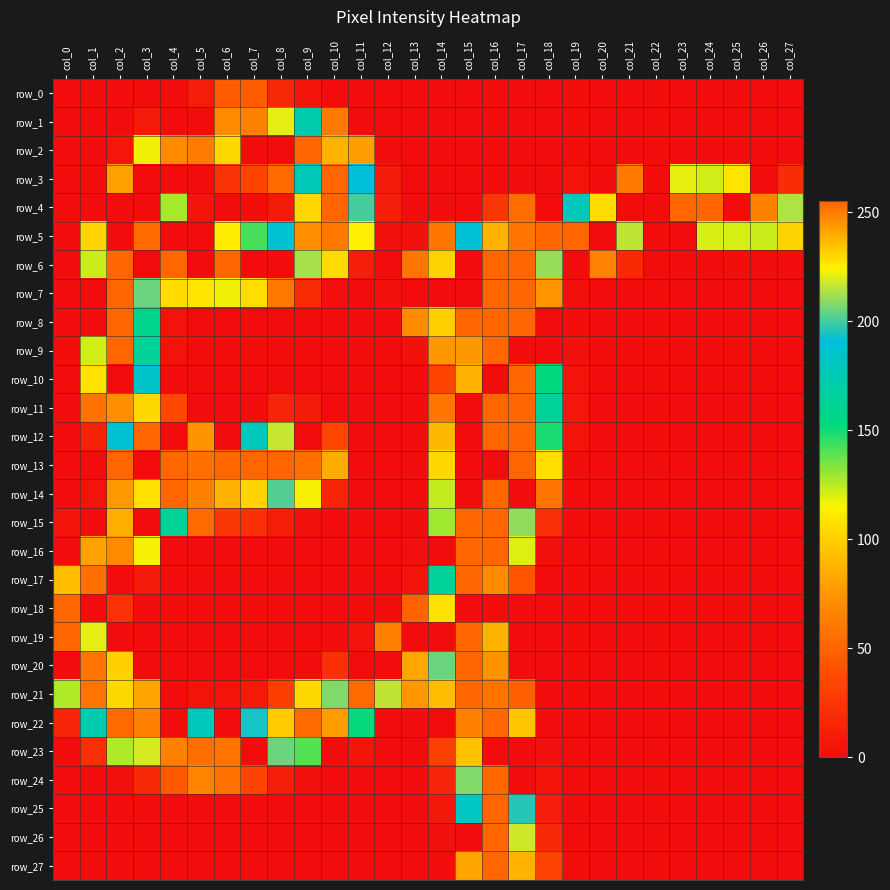

Reading left to right, what are all the values shown in this chart?

row_0: 0	0	0	0	0	10	46	47	17	5	0	0	0	0	0	0	0	0	0	0	0	0	0	0	0	0	0	0
row_1: 0	0	0	8	0	0	247	249	221	172	62	0	0	0	0	0	0	0	0	0	0	0	0	0	0	0	0	0
row_2: 0	0	6	117	247	250	230	0	0	255	238	79	1	0	0	0	0	0	0	0	0	0	0	0	1	0	0	0
row_3: 0	1	80	0	0	0	23	34	53	177	255	191	8	0	0	0	0	0	1	5	0	62	0	119	122	109	0	19
row_4: 0	0	0	0	128	5	0	1	8	104	255	200	11	0	1	0	25	55	0	178	229	0	0	255	255	0	249	214
row_5: 1	102	0	254	0	0	113	142	188	246	251	114	3	3	60	189	238	252	255	255	0	216	0	0	121	121	123	102
row_6: 1	123	255	0	255	0	255	0	0	213	105	11	0	60	231	0	255	255	211	0	66	18	0	1	1	1	1	1
row_7: 1	0	255	205	105	110	117	106	61	19	2	0	3	0	0	0	255	255	75	2	0	0	0	0	0	0	0	0
row_8: 1	0	255	159	4	0	0	0	0	0	0	0	1	70	232	255	255	255	0	0	0	0	0	0	0	0	0	0
row_9: 1	122	255	163	4	0	0	0	0	0	0	0	0	3	76	244	255	0	0	2	0	0	0	0	0	0	0	0
row_10: 0	108	0	185	0	0	0	0	0	0	0	0	0	0	34	238	0	255	153	4	0	0	0	0	0	0	0	0
row_11: 0	57	246	230	36	0	0	0	14	9	0	0	0	0	59	0	255	255	164	6	0	0	0	0	0	0	0	0
row_12: 0	13	187	255	0	74	0	178	217	0	35	0	0	0	90	0	255	255	149	4	0	0	0	0	0	0	0	0
row_13: 0	0	51	0	255	253	255	255	255	253	85	0	0	0	104	0	0	255	107	1	0	0	0	0	0	0	0	0
row_14: 0	4	77	228	255	249	238	231	202	116	15	0	0	0	124	0	255	0	58	0	0	0	0	0	0	0	0	0
row_15: 5	0	239	0	163	53	26	21	11	2	0	0	0	1	129	255	255	210	20	0	0	0	0	0	0	0	0	0
row_16: 0	242	247	116	0	0	0	0	0	0	0	0	0	2	0	255	255	120	2	0	0	0	0	0	0	0	0	0
row_17: 236	253	0	8	0	0	0	0	0	0	0	0	0	4	163	255	247	43	0	0	0	0	0	0	0	0	0	0
row_18: 255	0	22	0	0	0	0	0	0	0	0	0	1	50	228	0	0	0	0	0	0	0	0	0	0	0	0	0
row_19: 255	221	0	0	0	0	0	0	0	0	0	4	65	0	0	255	238	0	0	0	0	0	0	0	0	0	0	0
row_20: 0	252	101	0	0	0	0	0	0	1	21	0	0	241	205	255	245	0	0	0	0	0	0	0	0	0	0	0
row_21: 127	252	230	81	0	4	4	8	30	104	208	254	216	76	92	255	252	49	0	0	0	0	0	0	0	0	0	0
row_22: 15	173	254	249	0	178	0	194	233	254	243	152	0	1	0	249	255	96	1	0	0	0	0	0	0	0	0	0
row_23: 0	21	127	219	249	253	252	0	205	140	0	5	0	0	31	235	0	0	2	0	0	0	0	0	0	0	0	0
row_24: 0	0	2	17	45	67	57	33	11	2	0	0	0	0	14	208	255	0	4	0	0	0	0	0	0	0	0	0
row_25: 0	0	0	0	0	0	0	0	0	0	0	0	0	0	7	182	255	196	10	0	0	0	0	0	0	0	0	0
row_26: 0	0	0	0	0	0	0	0	0	0	0	0	0	0	2	0	255	218	17	0	0	0	0	0	0	0	0	0
row_27: 0	0	0	0	0	0	0	0	0	0	0	0	0	0	0	82	255	238	33	0	0	0	0	0	0	0	0	0